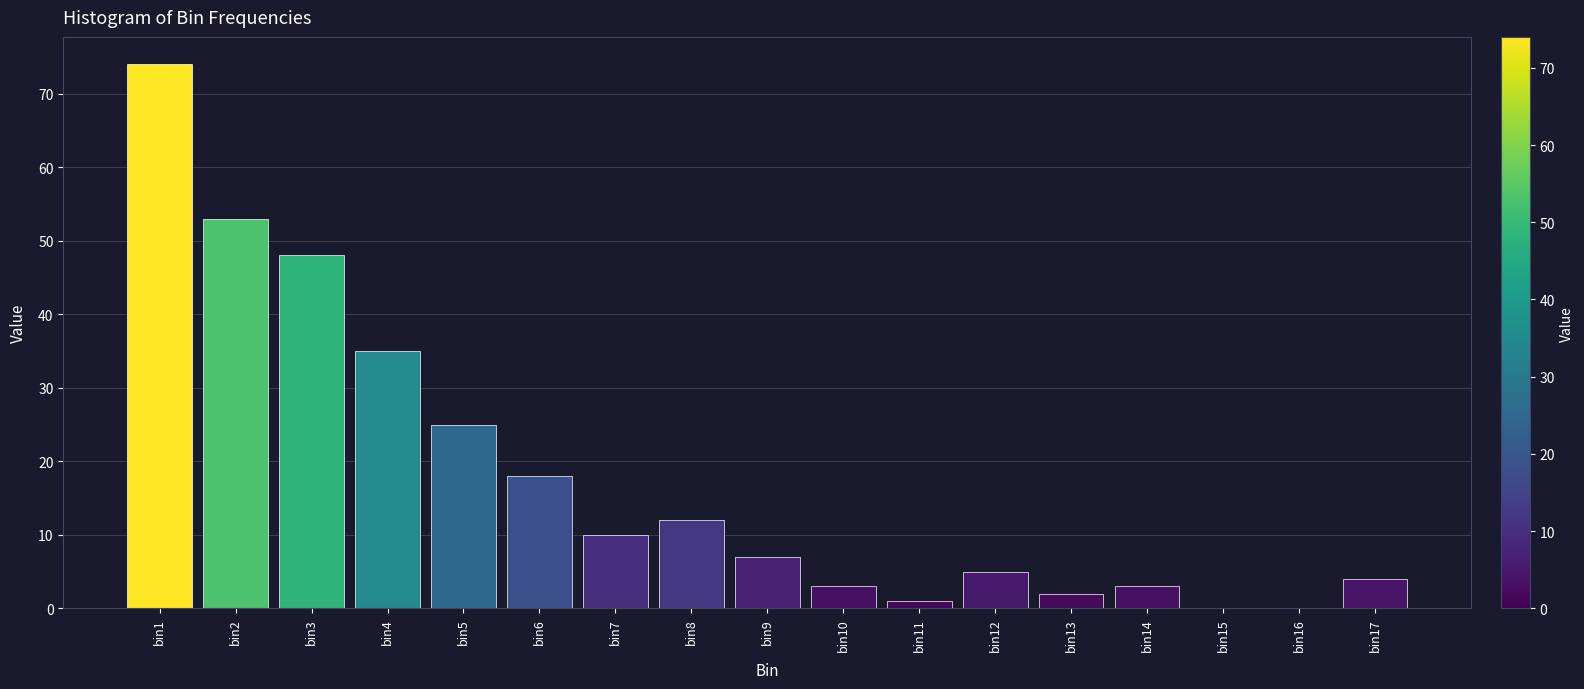

What is the greatest value displayed?

74